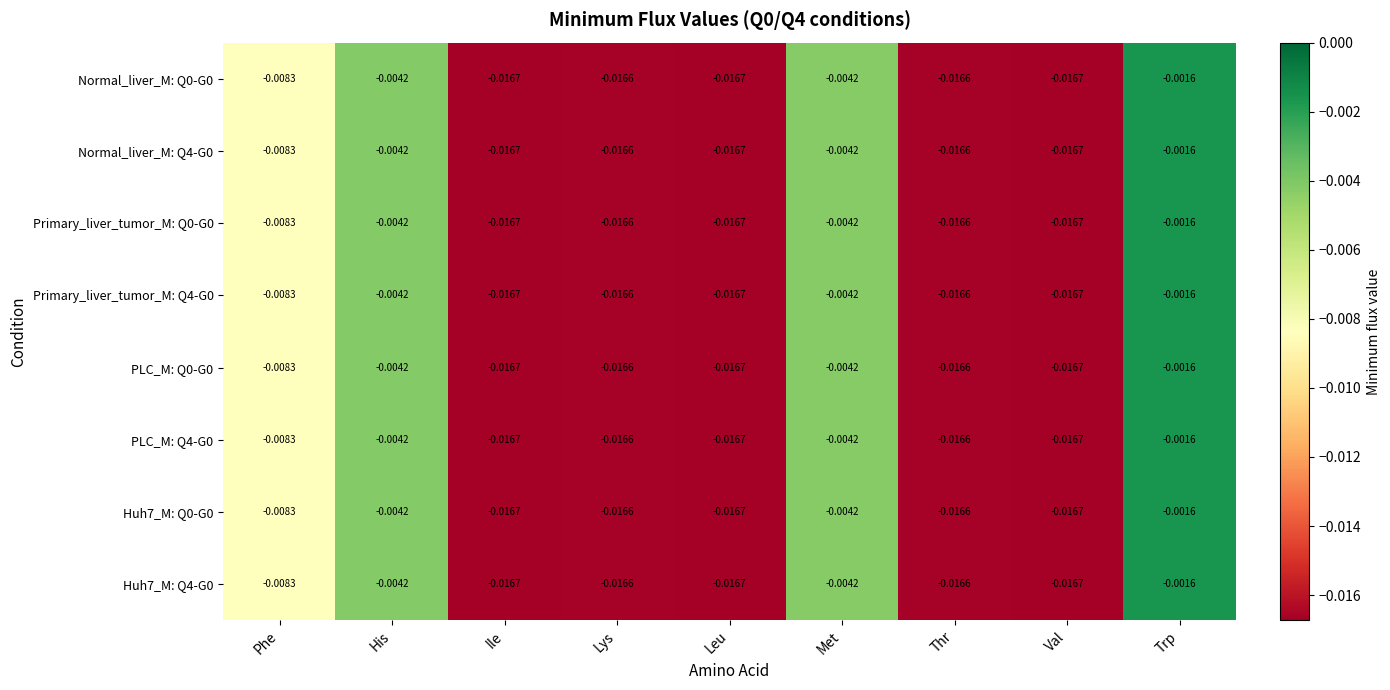

Is the value of Huh7_M: Q0-G0 at Lys greater than the value of Normal_liver_M: Q4-G0 at Met?

No